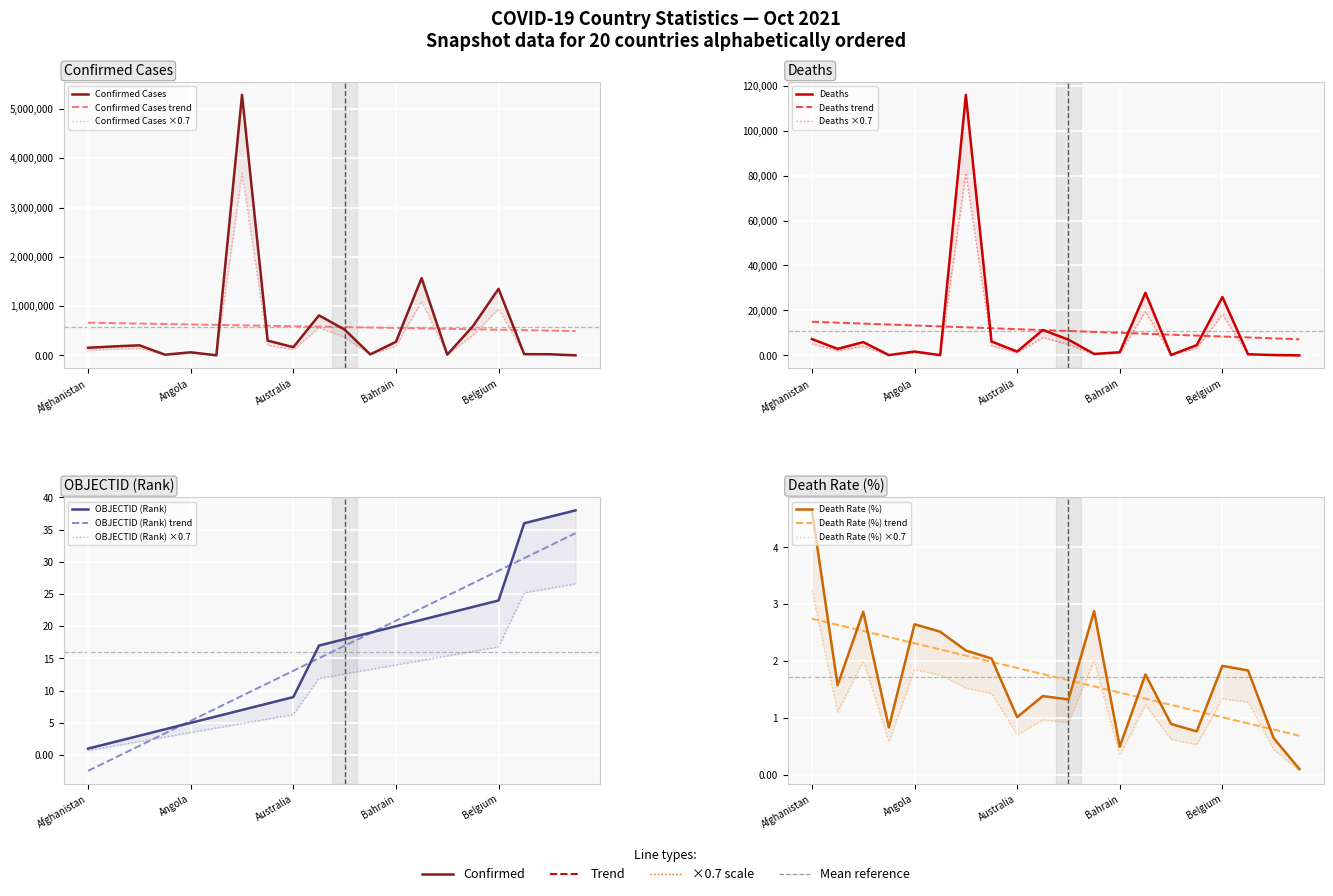

What is the difference between the Deaths values at Bhutan and Austria?

11313